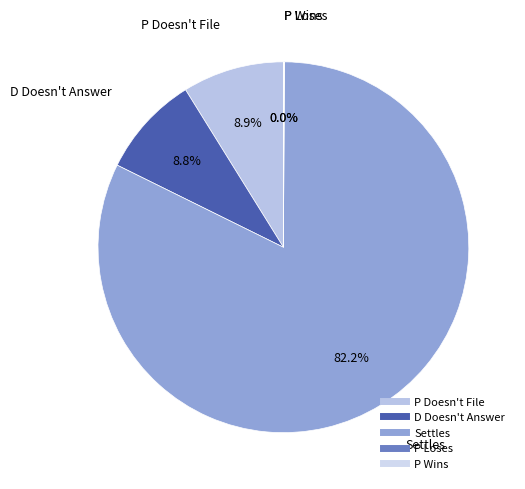

Which category has the biggest portion of the pie?

Settles